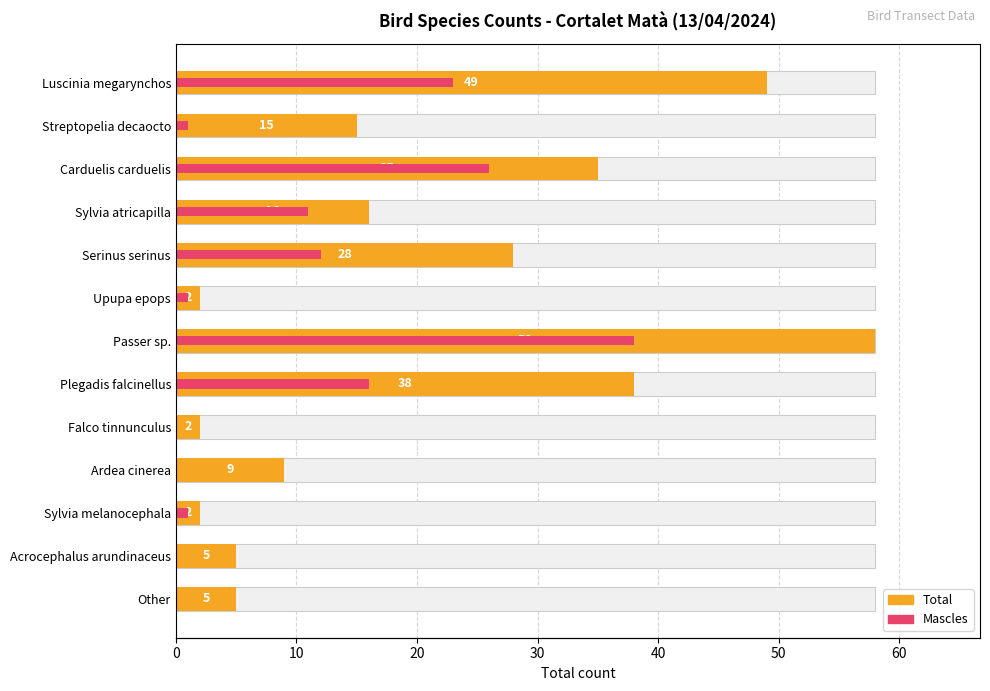

Reading left to right, what are all the values shown in this chart?

49	15	35	16	28	2	58	38	2	9	2	5	5